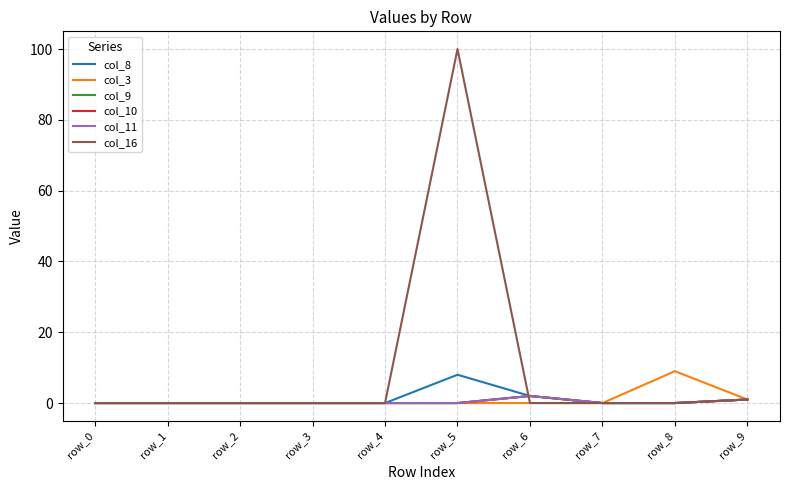

Read the col_10 value at row_6.

2